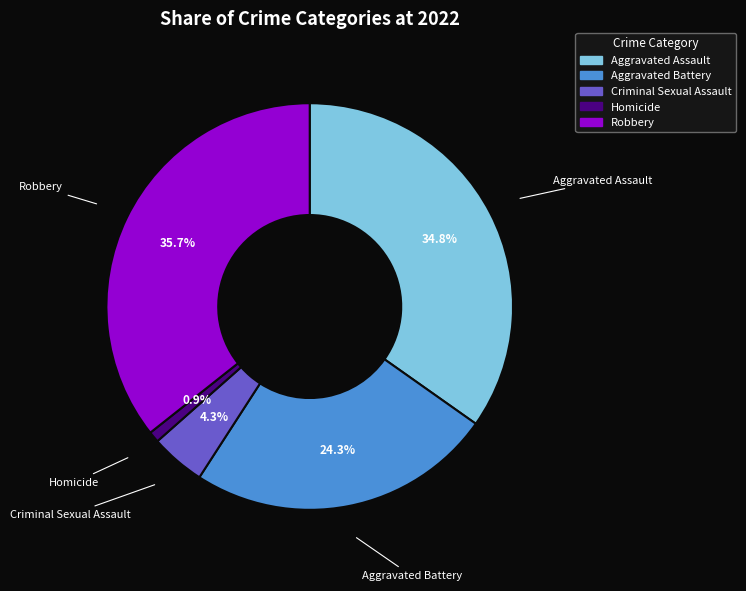

How many slices are in this pie chart?

5